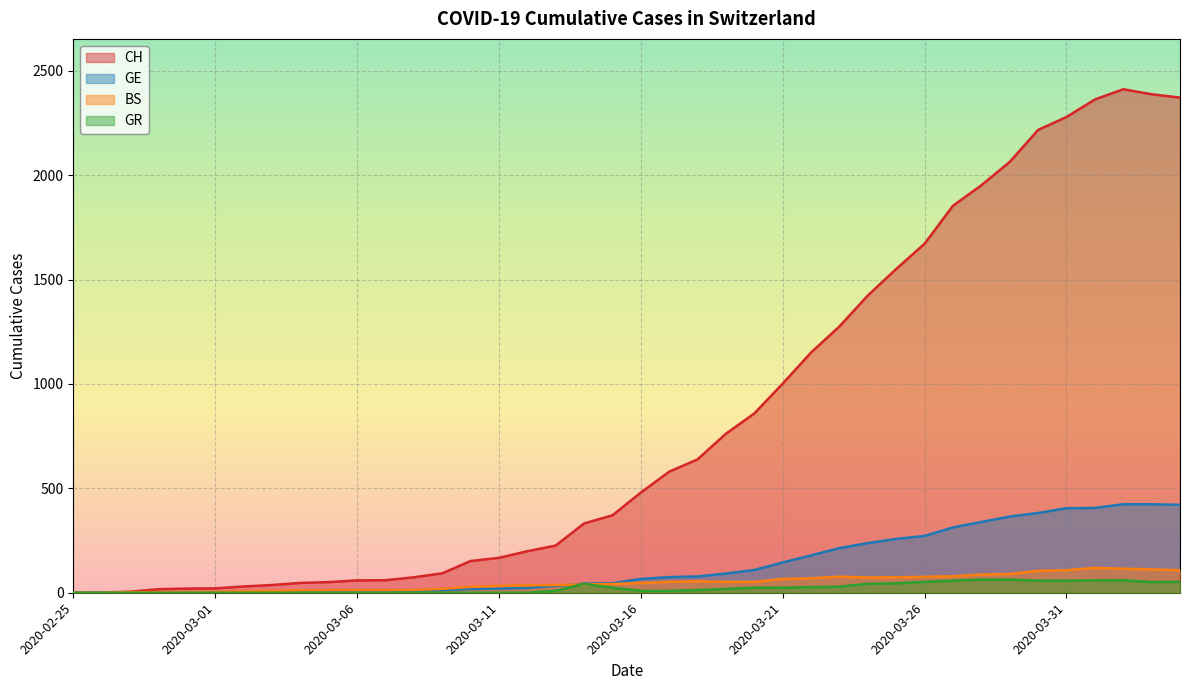

Count the number of data series in this chart.

4